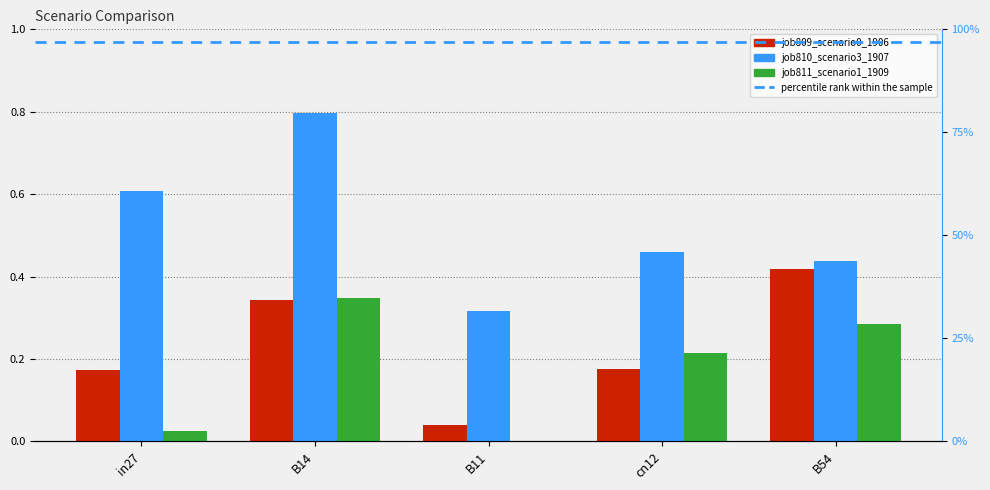

What is the highest value of the job811_scenario1_1909 series?

0.3